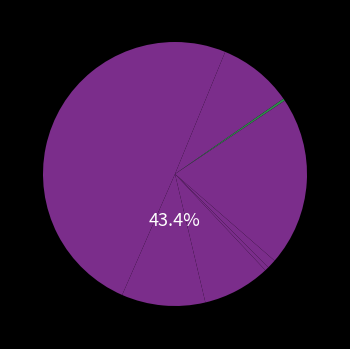

Does any single category account for the majority?

No